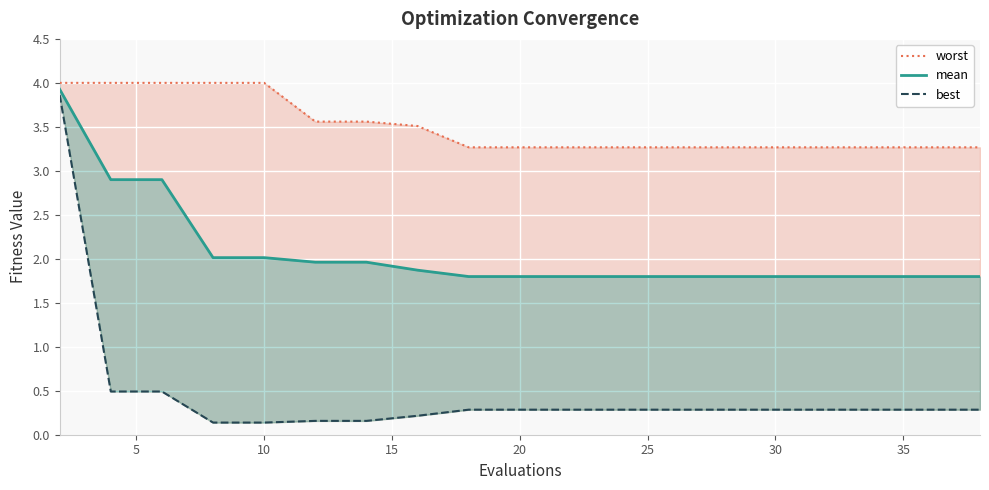

The value of worst at 11 is 1.1. True or false?

False